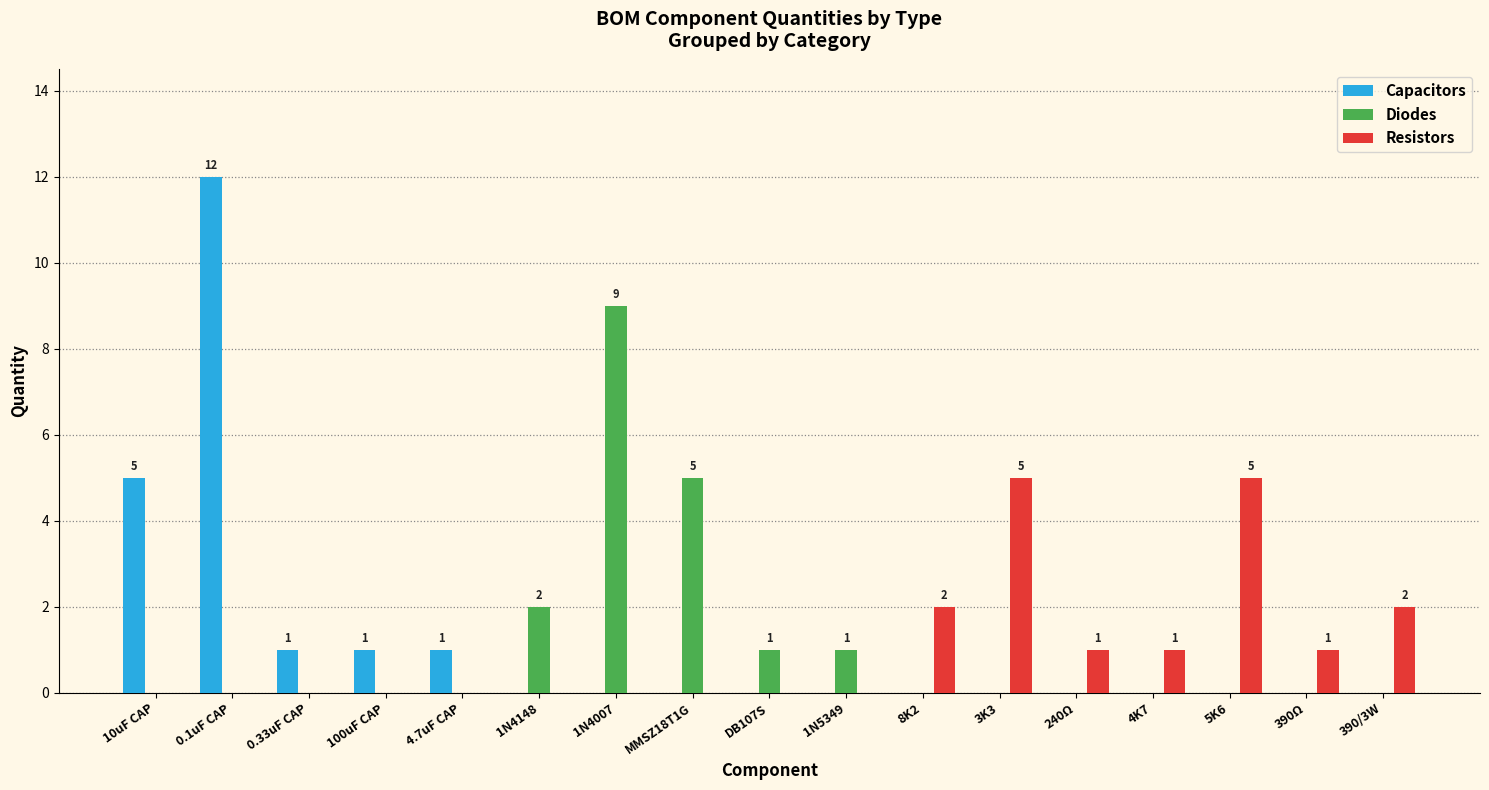

What is the total value across all series at 0.1uF CAP?

12